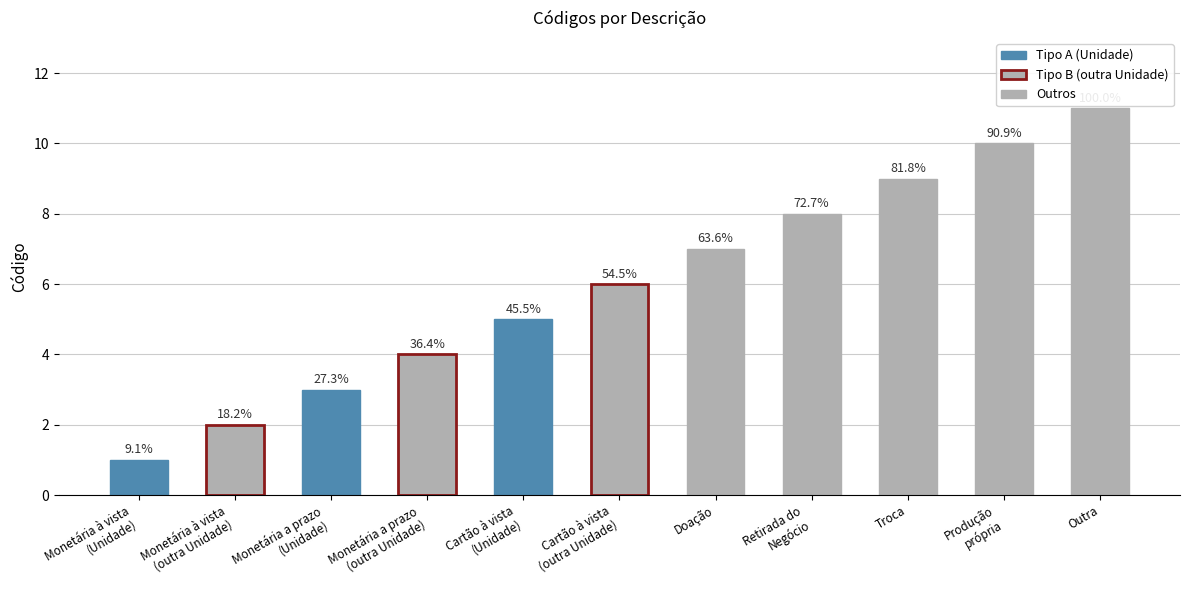

What is the value of the 7th bar from the left?

7